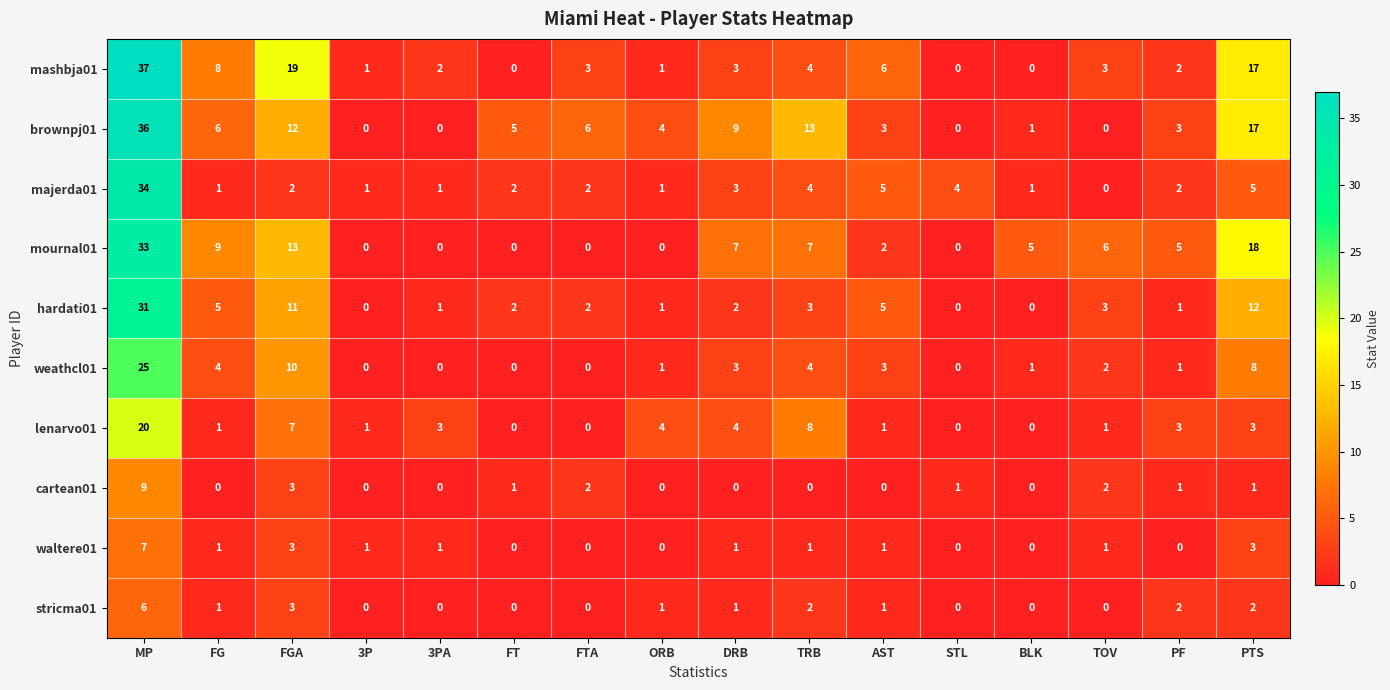

What is the maximum value shown in the chart?

37